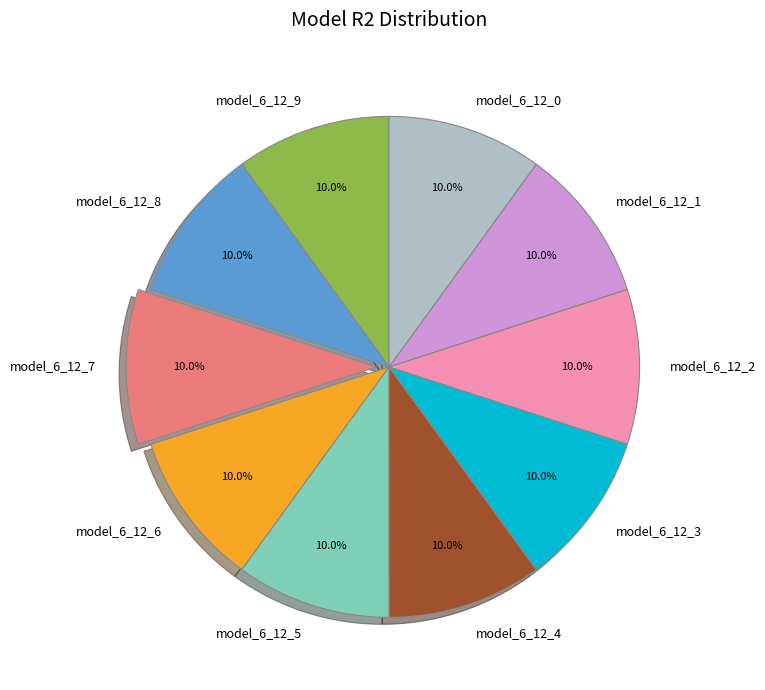

Is it true that model_6_12_7 is 24% of the pie?

False